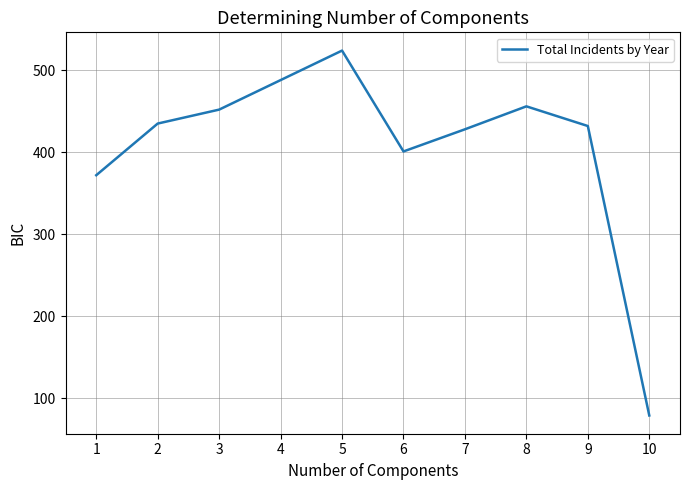

How many values are below 435?

5